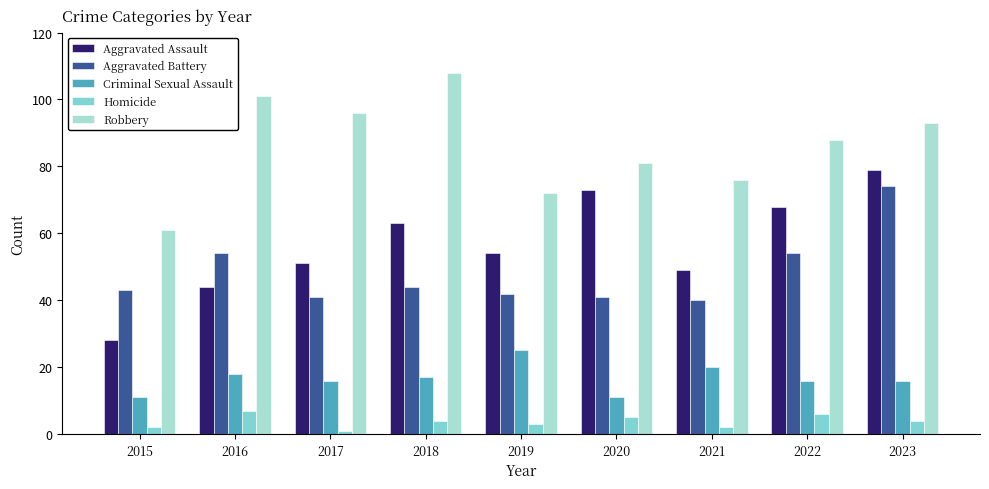

Is it true that Robbery equals 36 at 2022?

False